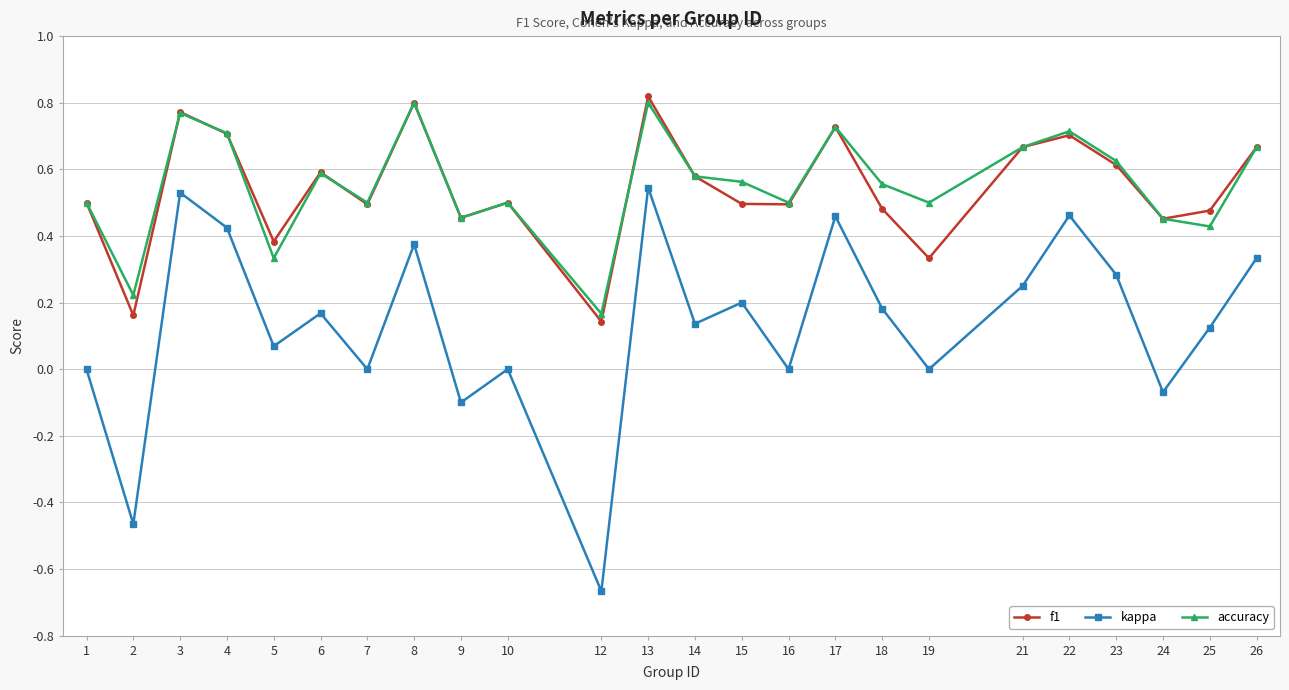

What is the total value across all series at 7?

1.0